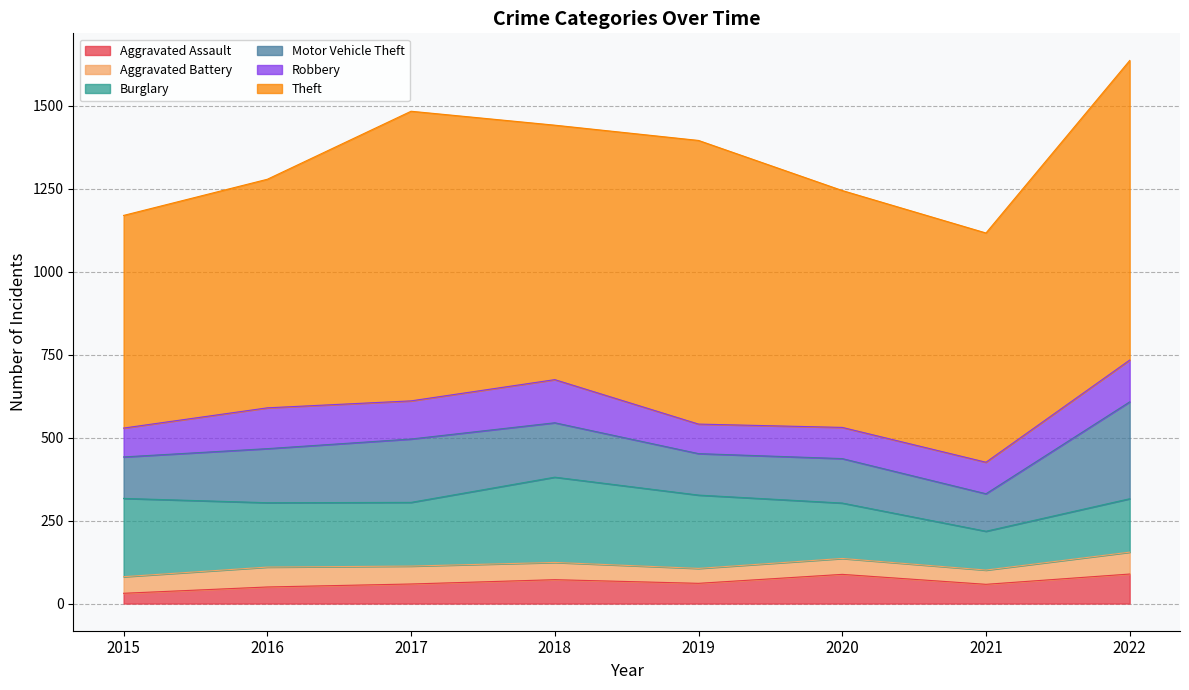

Which has a higher value, 2018 or 2021?

2018